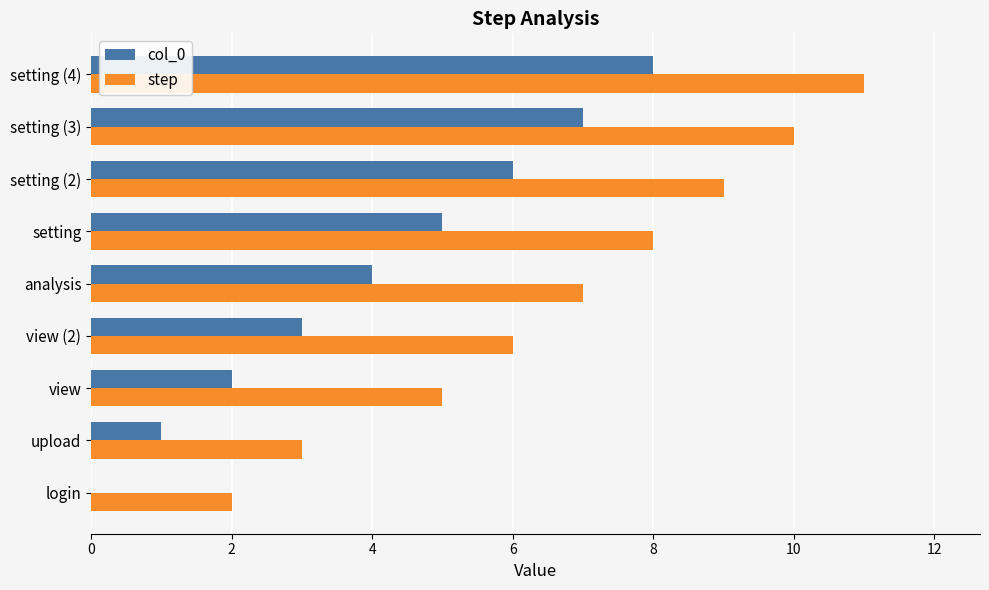

Which label corresponds to the largest value in the chart?

setting (4)